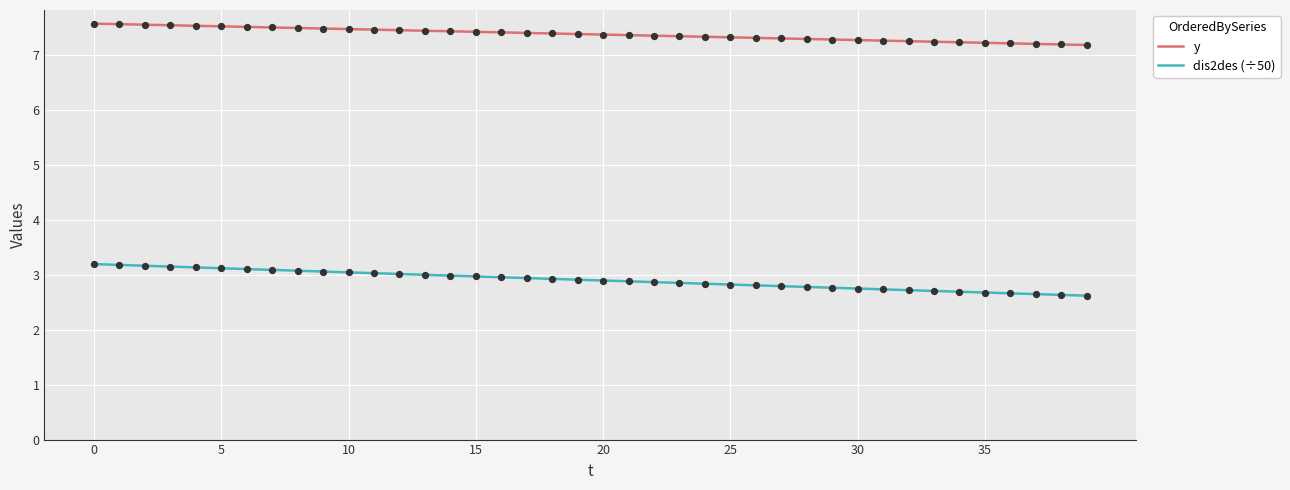

What are all the series names shown in the legend?

y, dis2des (÷50)